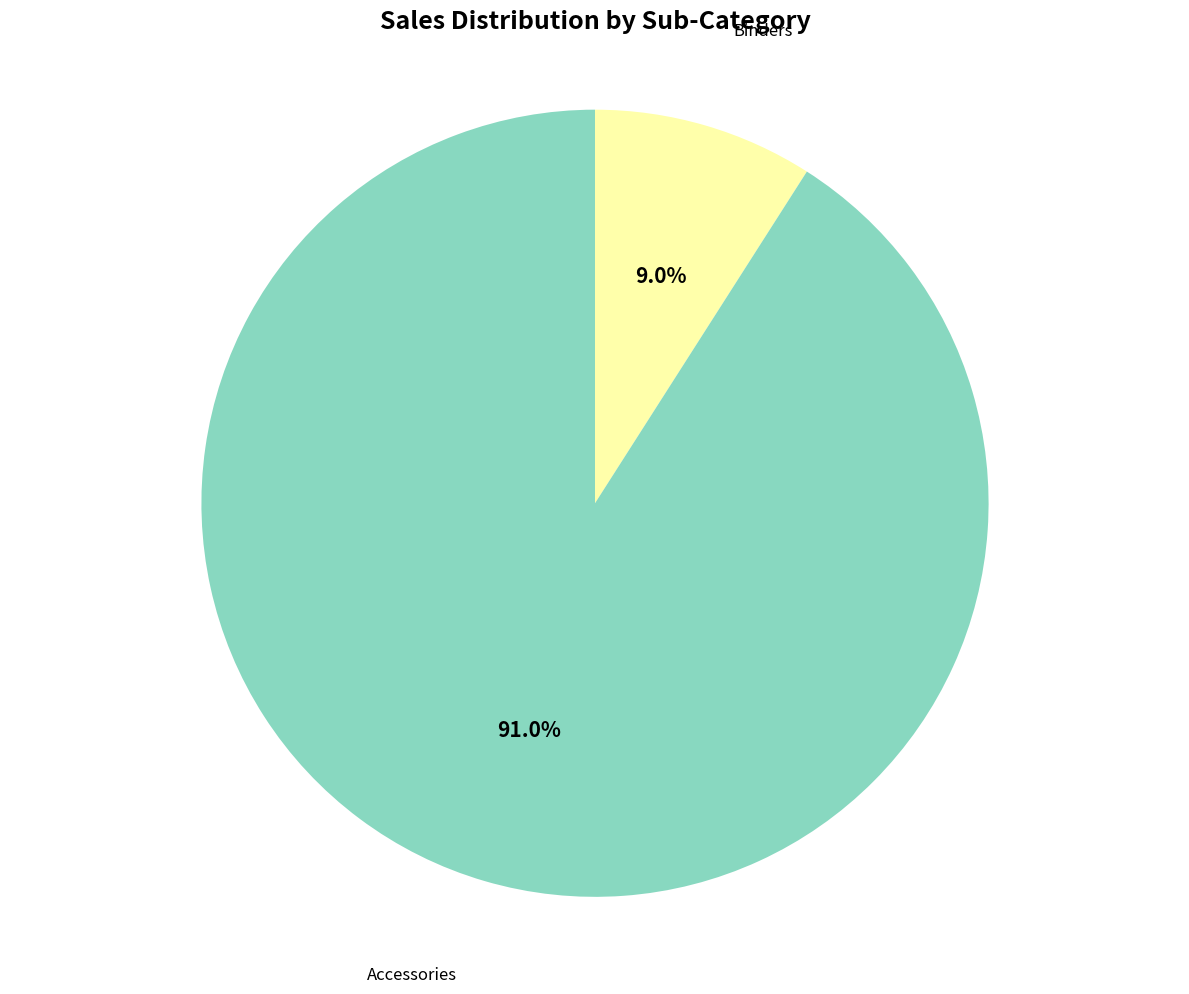

How many segments does this pie chart have?

2